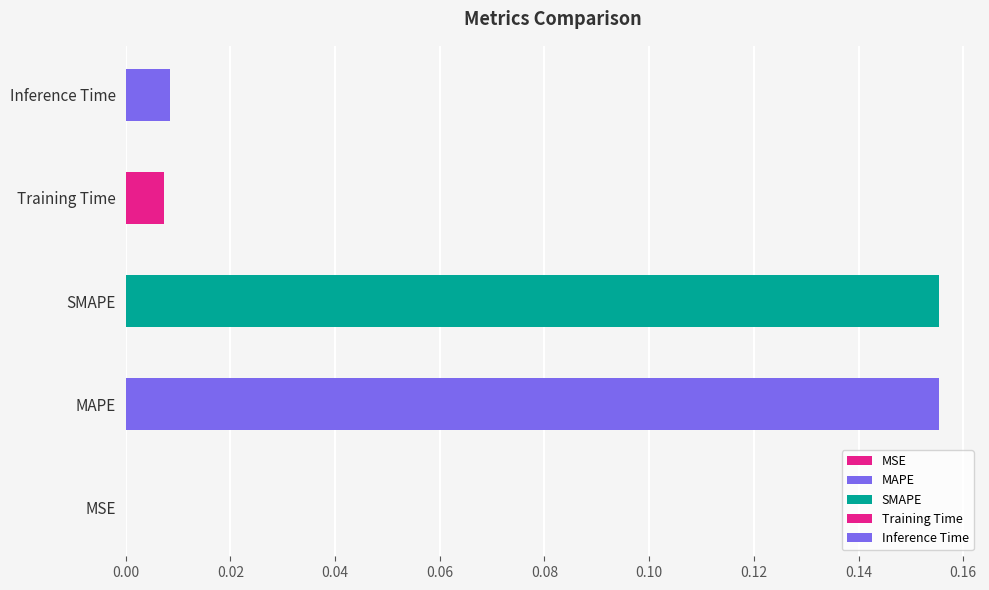

What is the sum of the values at MAPE and SMAPE?

0.3